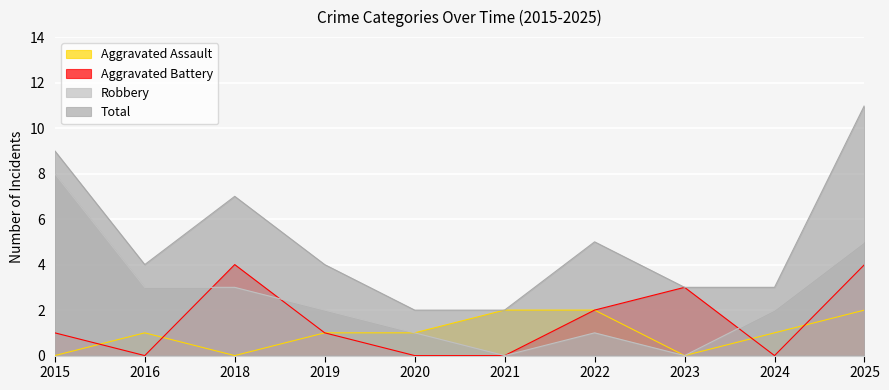

What is the value of the Robbery point at the 1st from the left?

8